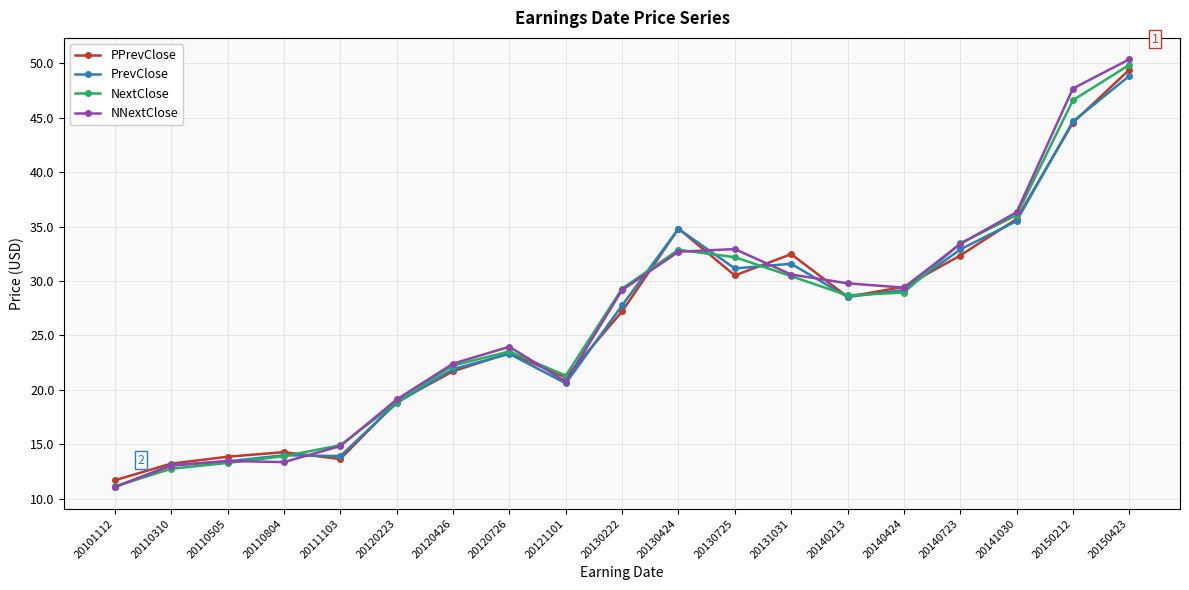

What is the spread (max minus min) of values at 20130222?

2.1